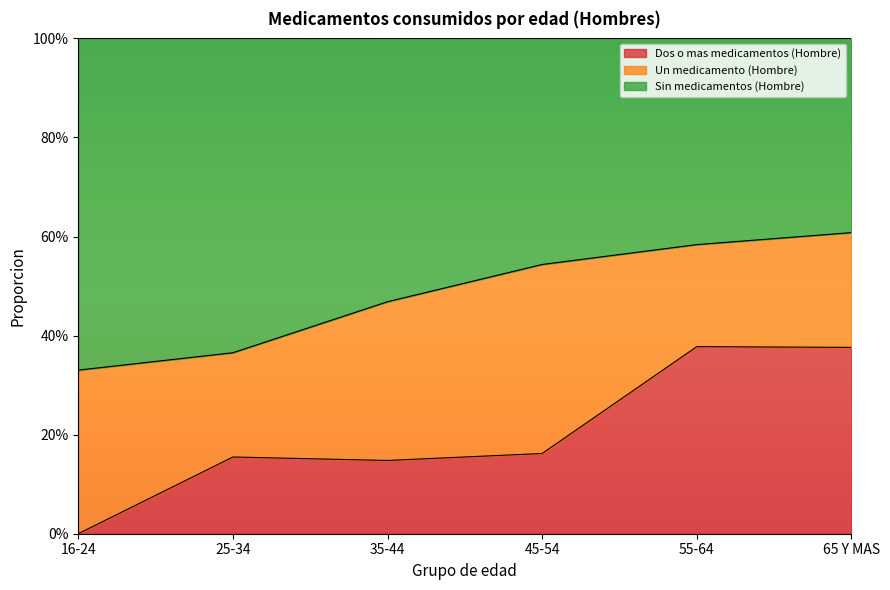

Which series has the largest total across all categories?

Sin medicamentos (Hombre)